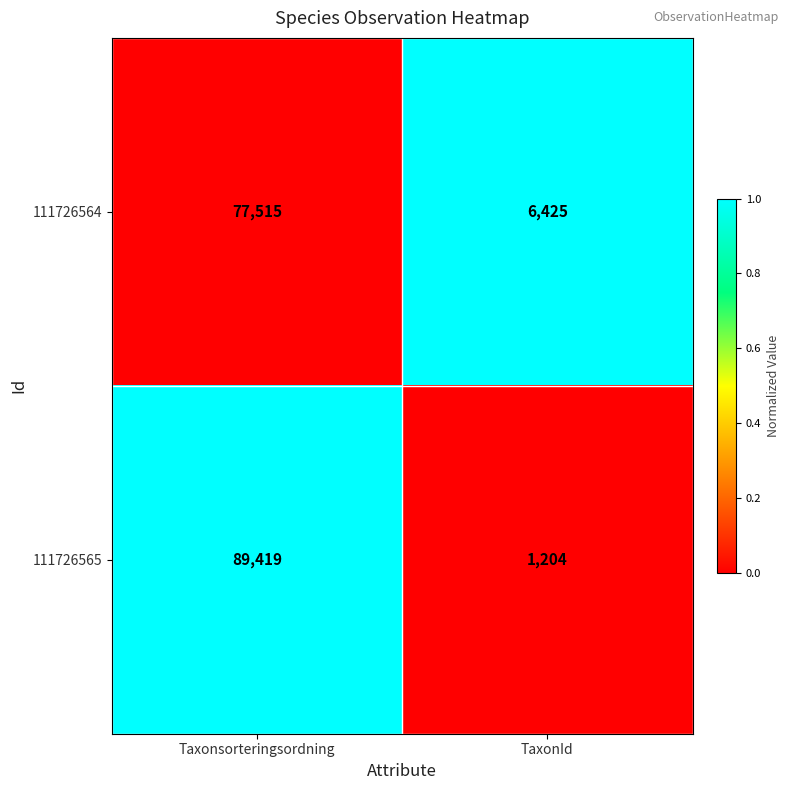

Which category has the highest value in the 111726564 series?

Taxonsorteringsordning